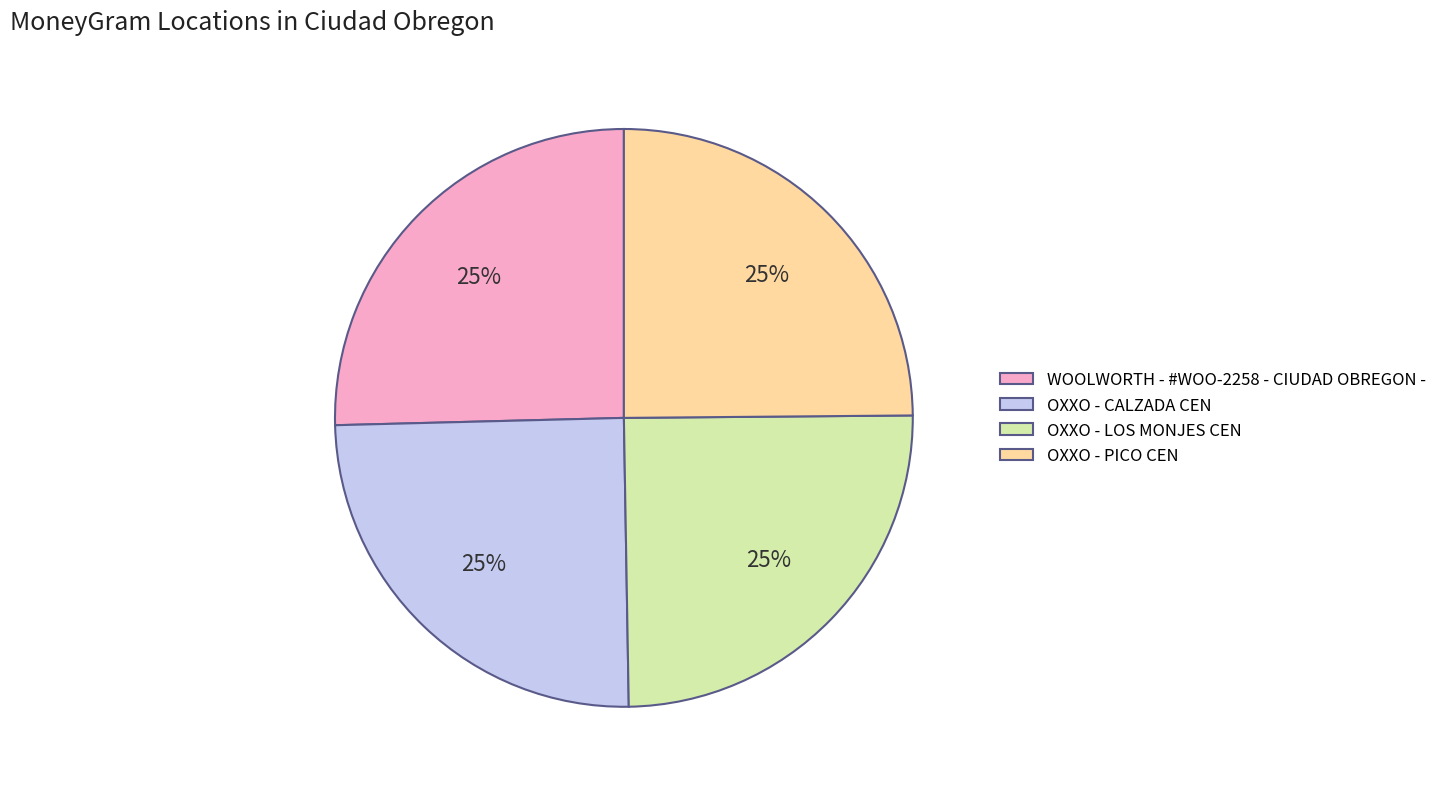

To the nearest percent, what percentage of the pie is OXXO - PICO CEN?

25%